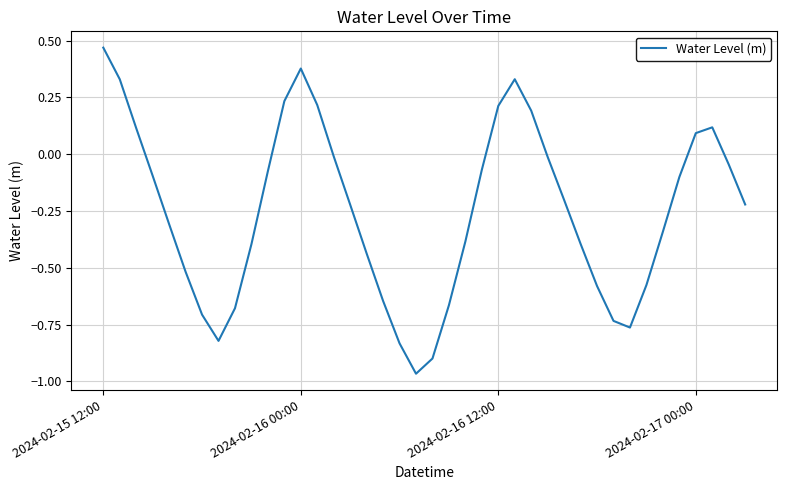

How many negative values are there?

29